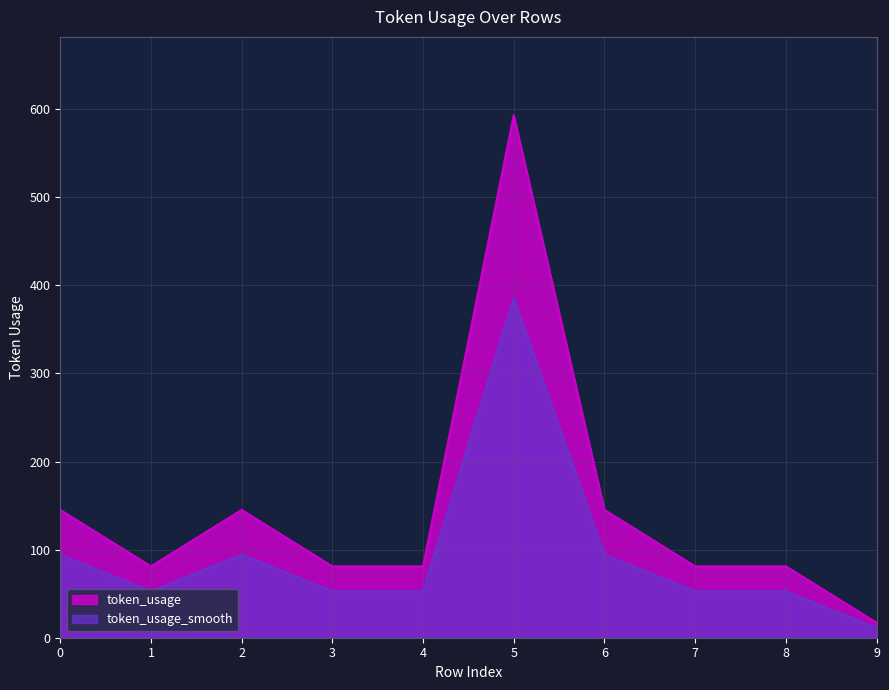

Reading left to right, extract all data points from this chart.

145	81	145	81	81	593	145	81	81	17